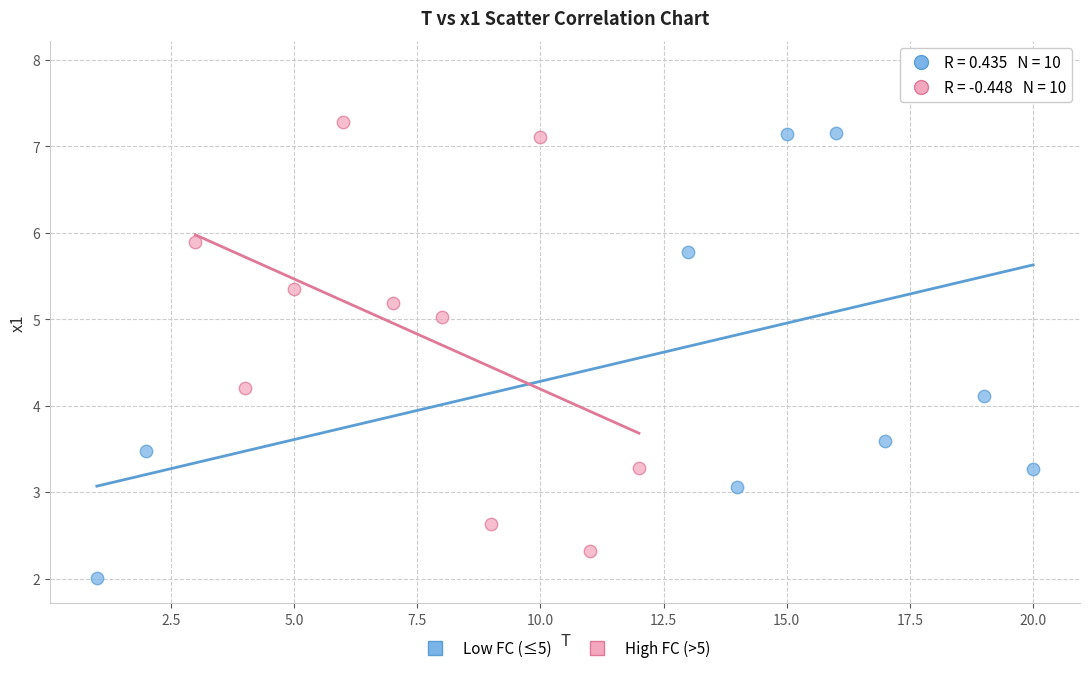

Which series reaches the minimum Y coordinate?

Low FC (≤5)